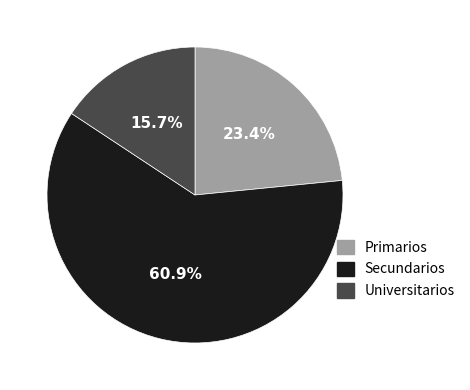

What portion of the pie excludes Primarios?

76.6%